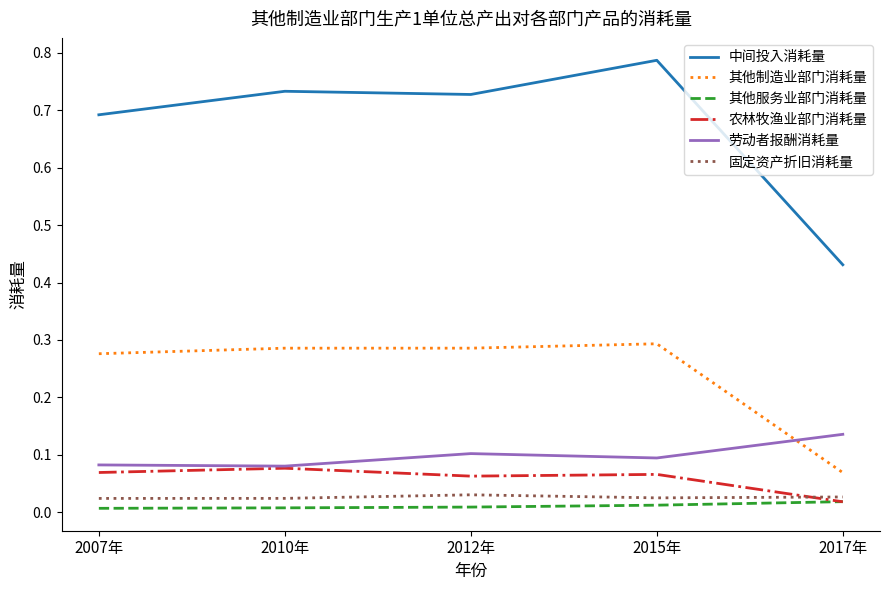

Which category has the highest value across all series?

2015年